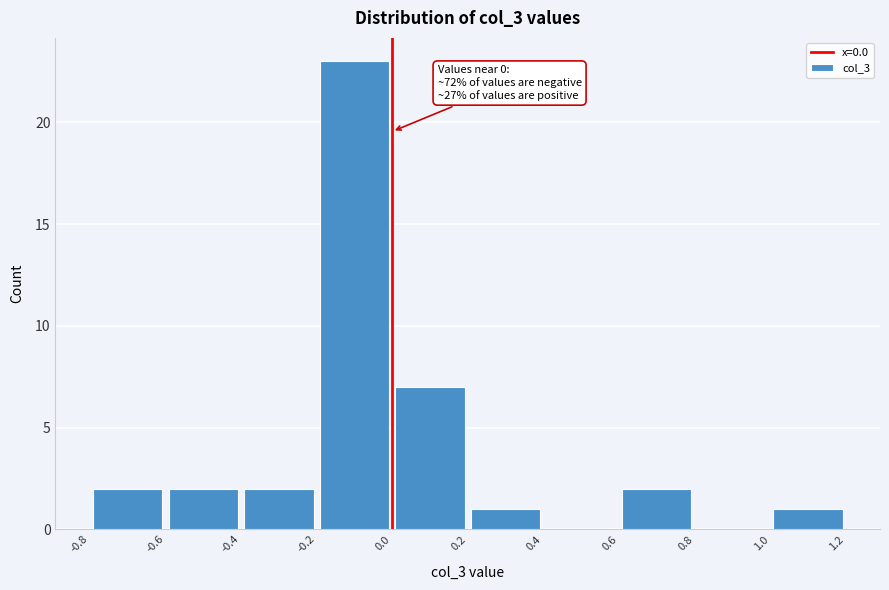

Which range on the x-axis has the tallest bar?

-0.2 to 0.0